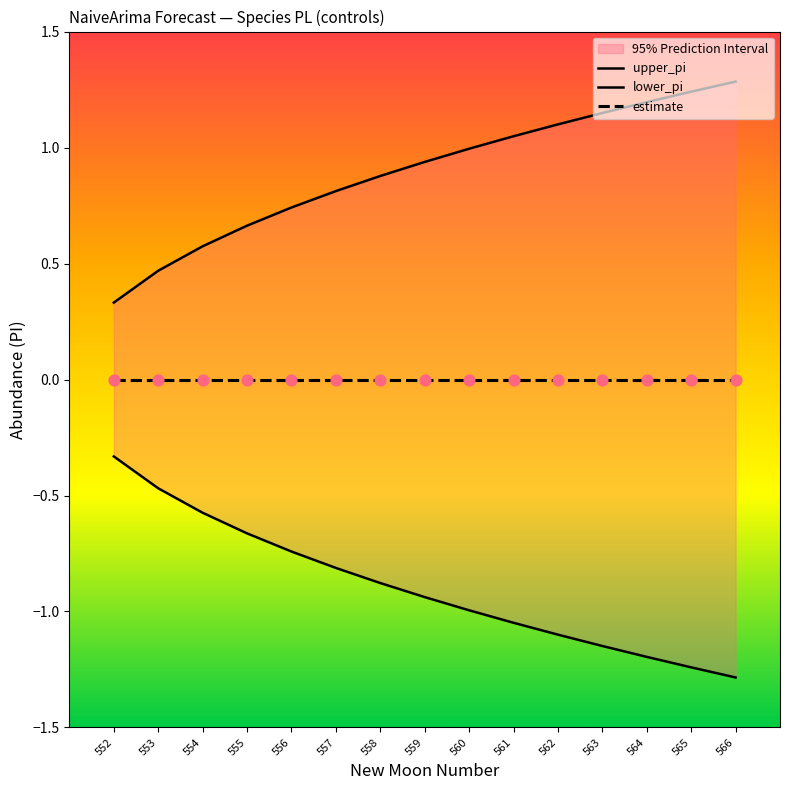

Which series reaches the maximum Y coordinate?

upper_pi